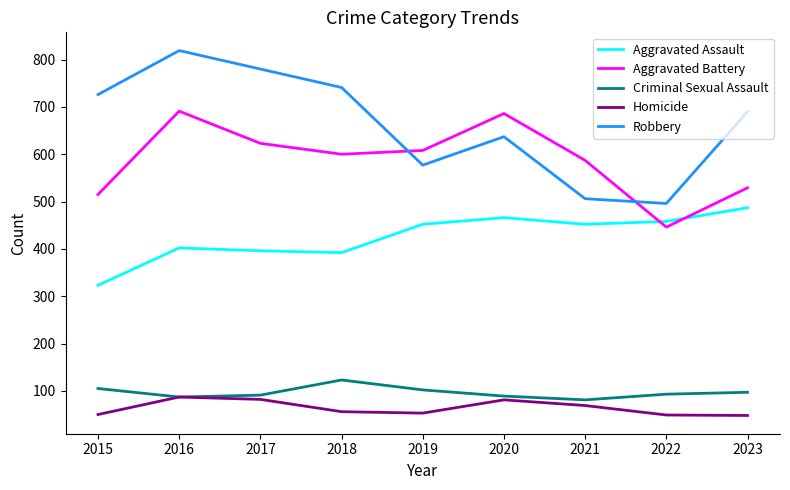

The Aggravated Assault series shows 452 at 2021. True or false?

True